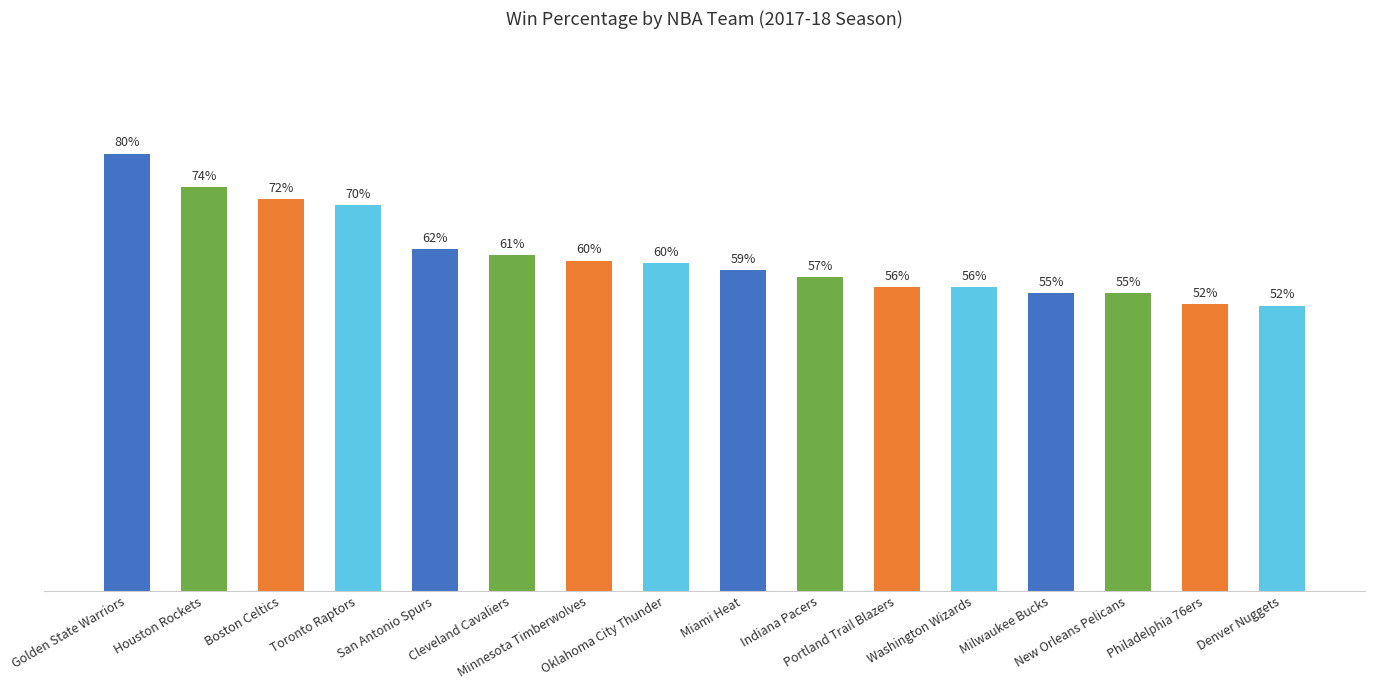

Are the bars horizontal?

No